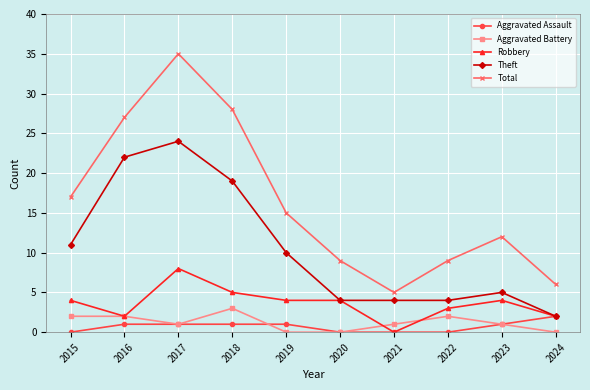

How many positive values does the Robbery series have?

9